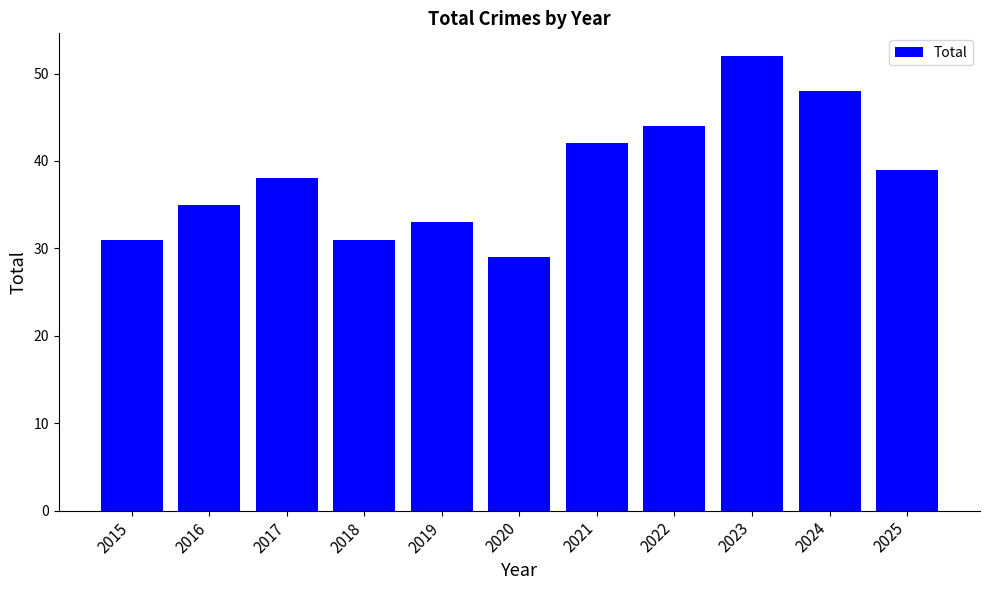

How many data points are less than 38?

5